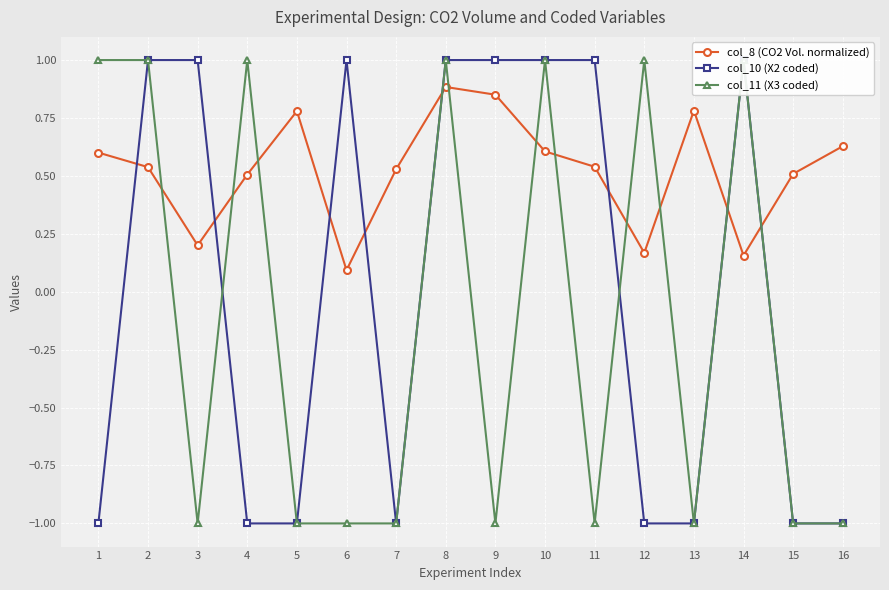

At which label is col_8 (CO2 Vol. normalized) closest to 0?

6